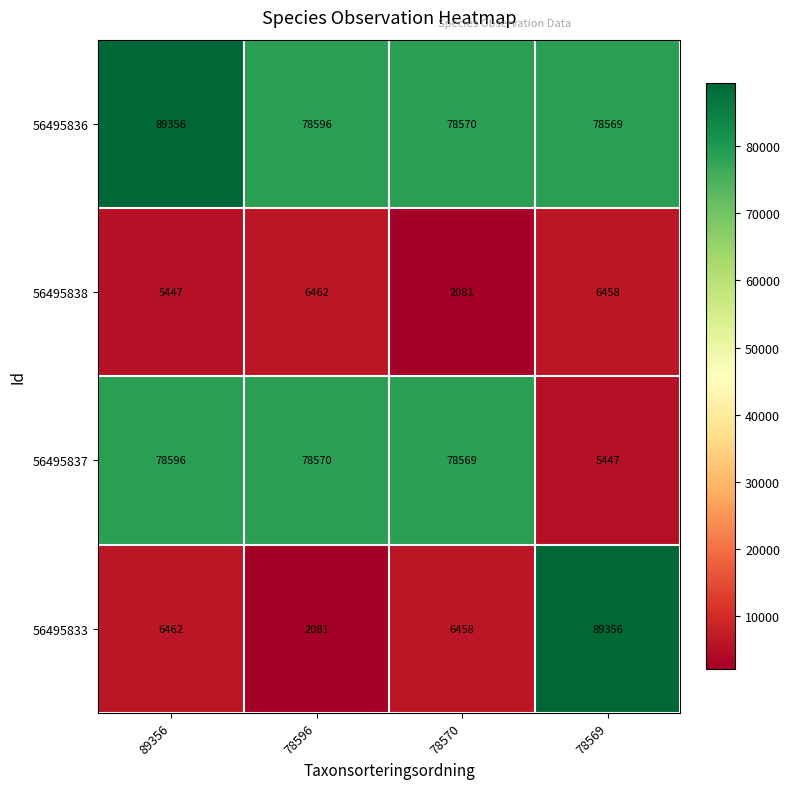

What is the difference between the highest and lowest values at 78569?

83909